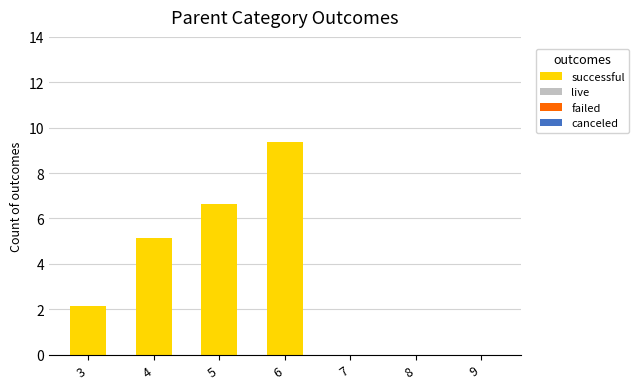

True or false: the data shows 2.8 at 4.

False